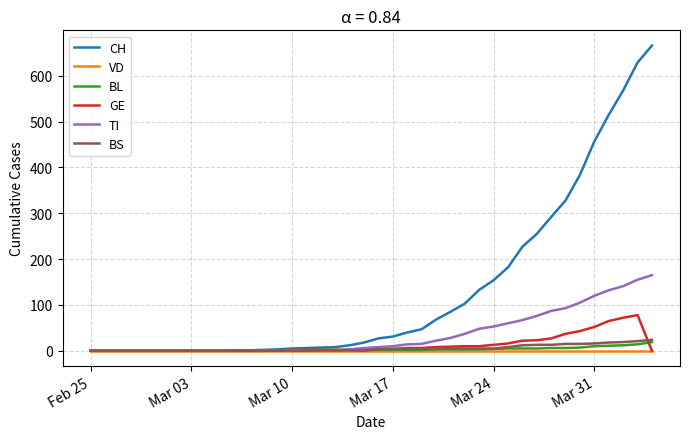

What is the greatest value displayed?

666